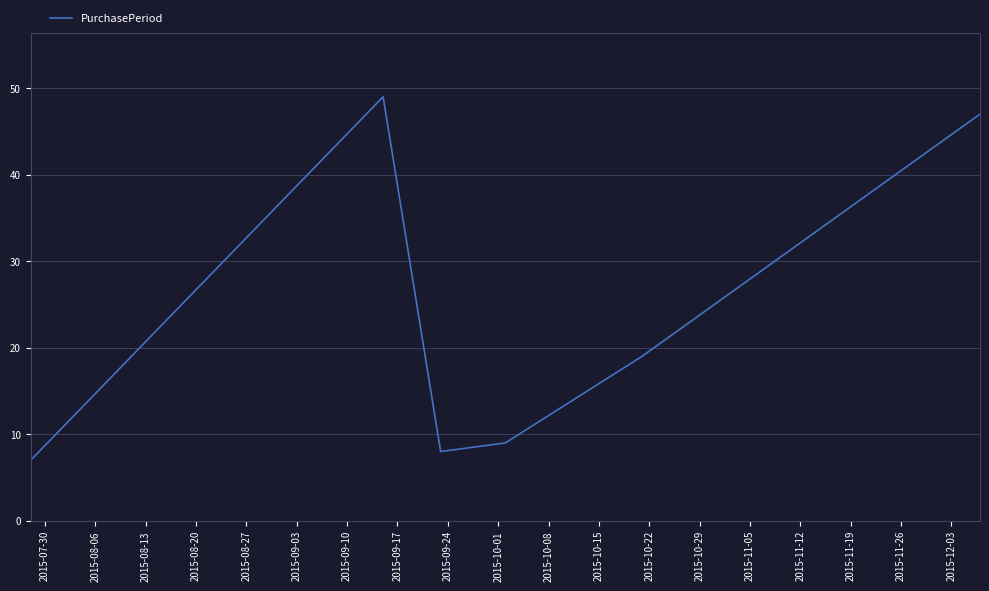

How many lines are shown in the chart?

1